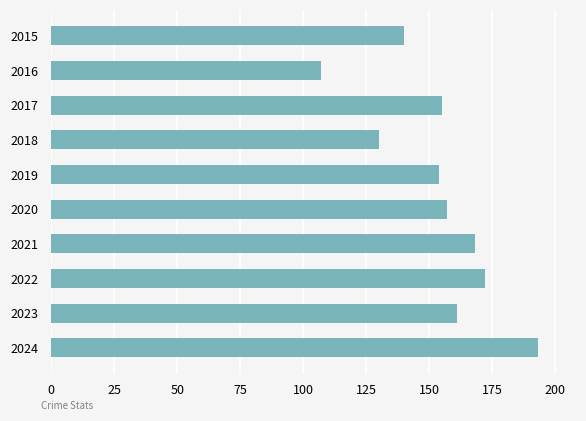

What is the ratio of the value at 2021 to the value at 2019?

1.1